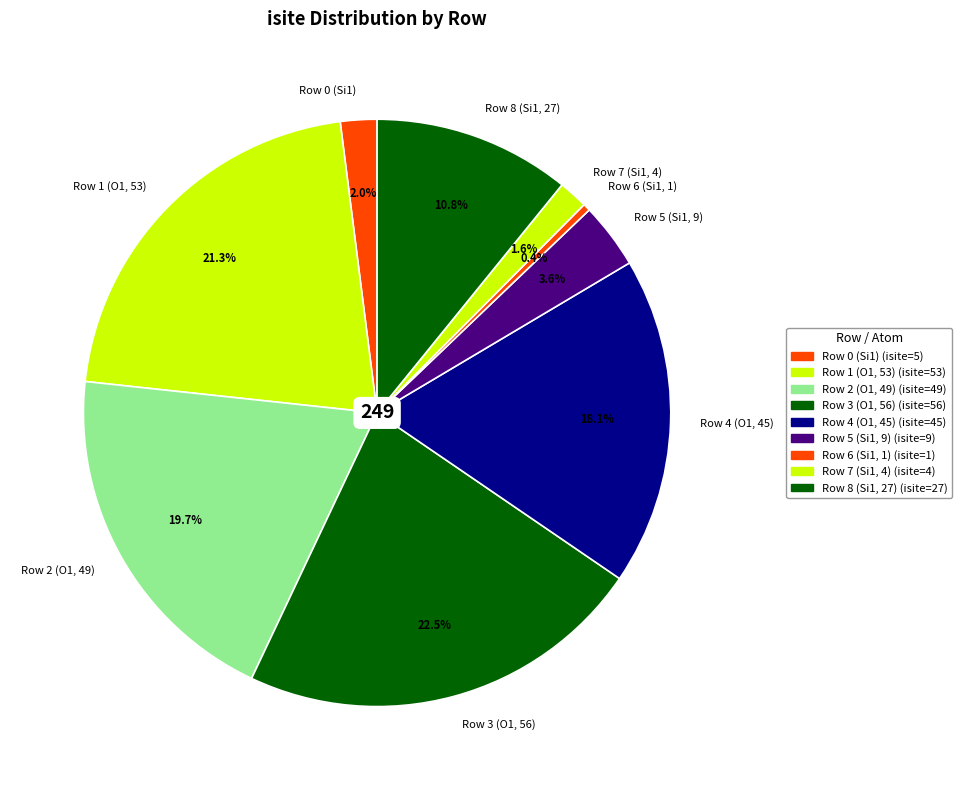

Which category has the biggest portion of the pie?

Row 3 (O1, 56)